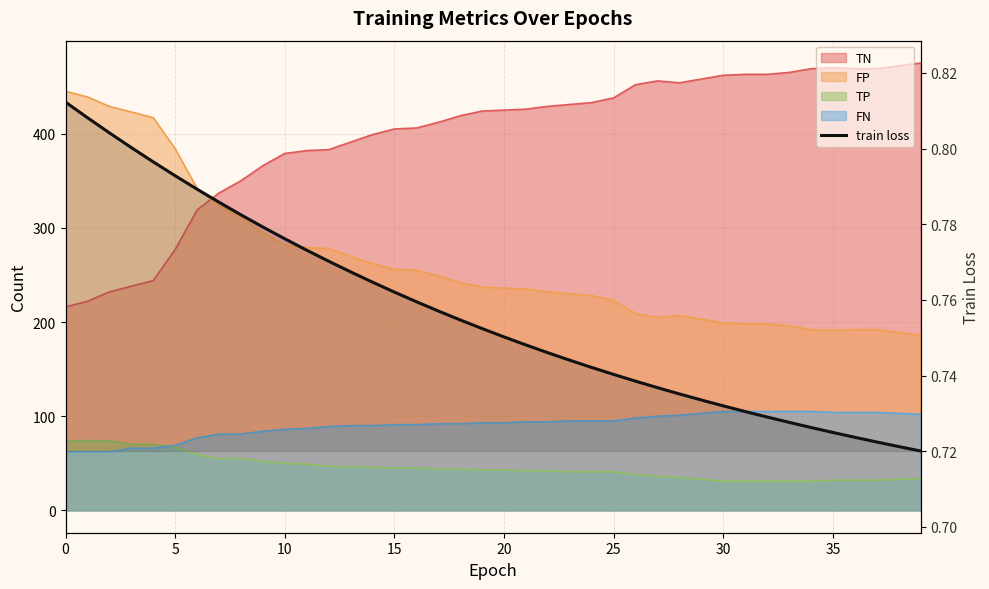

What is the difference between the maximum and second lowest values?

0.1